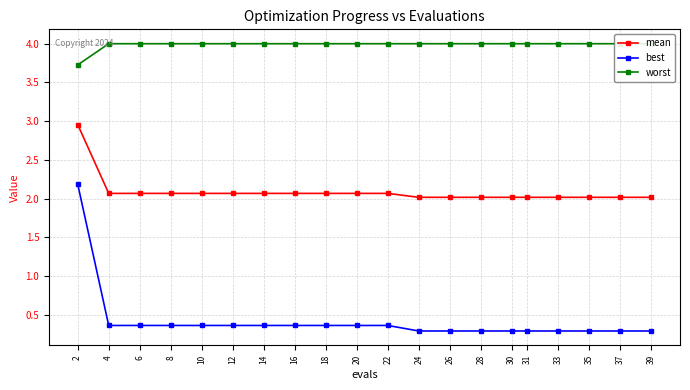

What is the value of the mean point at the 12th from the left?

2.0